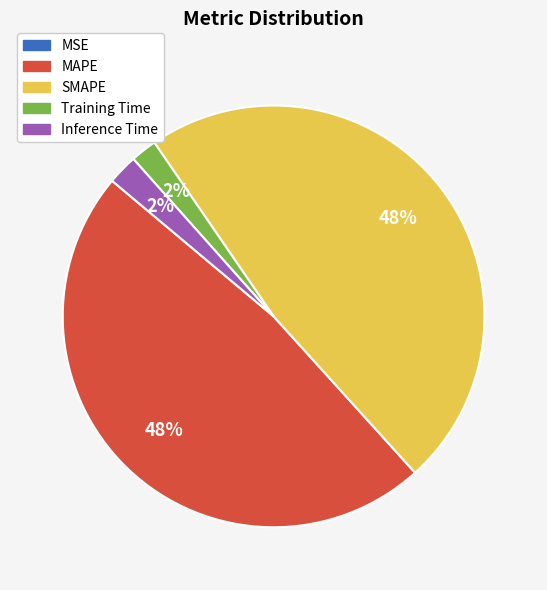

To the nearest percent, what is the difference between the SMAPE and Inference Time slice percentages?

46%